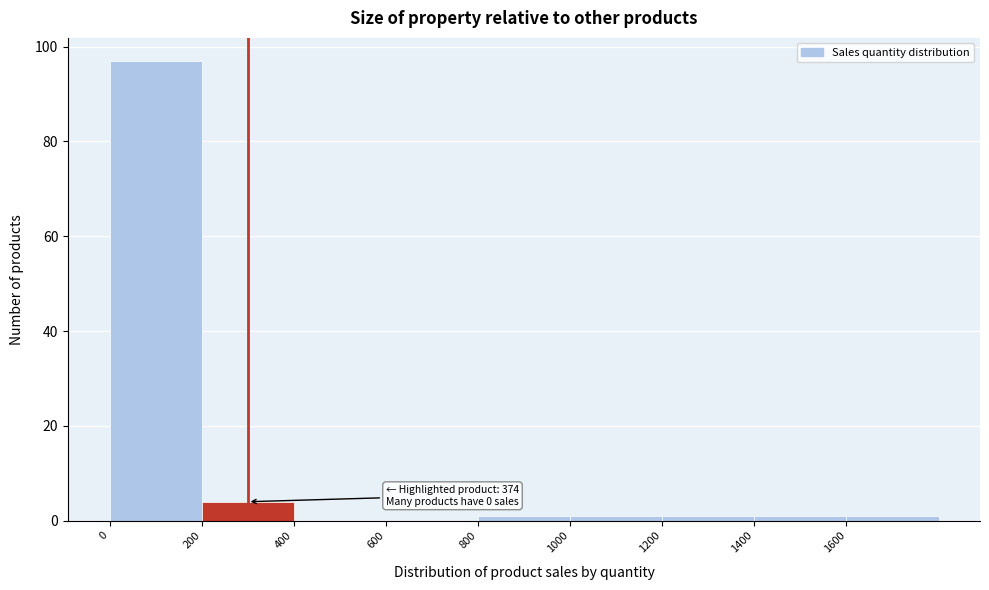

Over which range of the x-axis is the bar tallest?

0 to 200